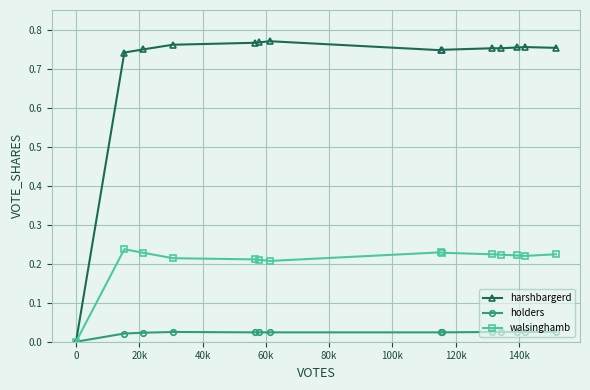

Which series has the largest range (max minus min)?

harshbargerd